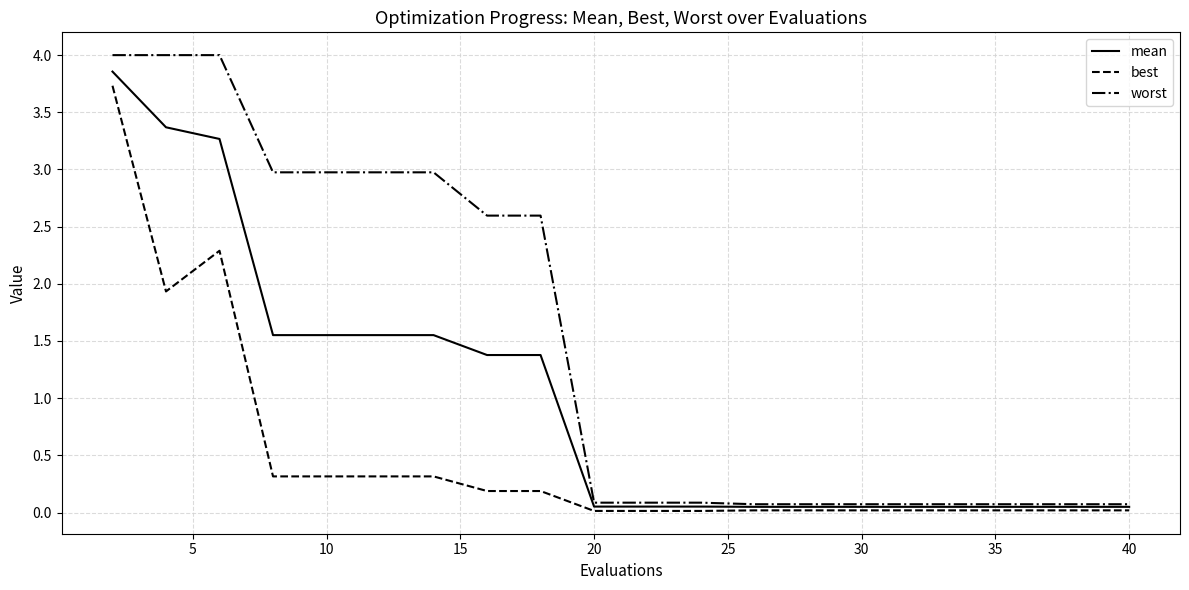

Which series has the widest spread of values?

worst